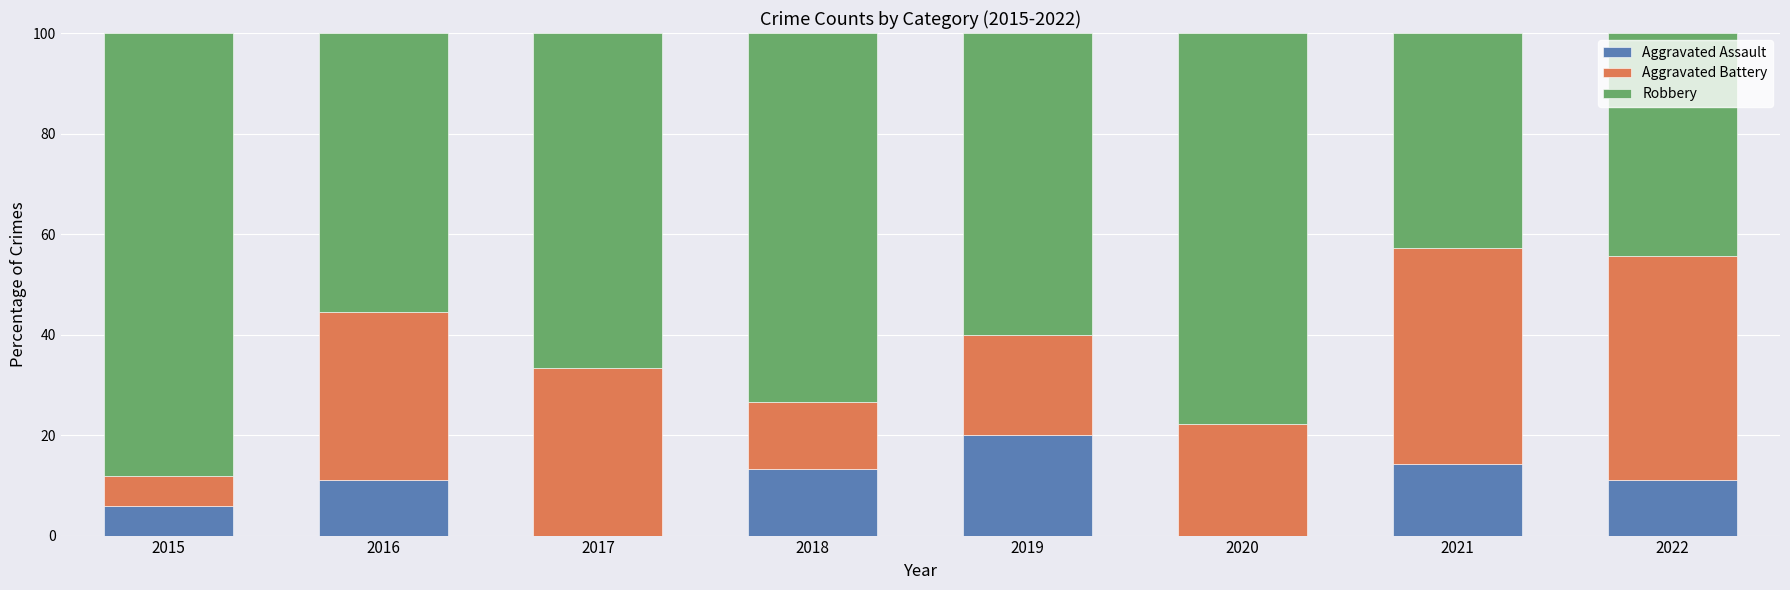

Is it true that Aggravated Assault equals 13.8 at 2019?

False